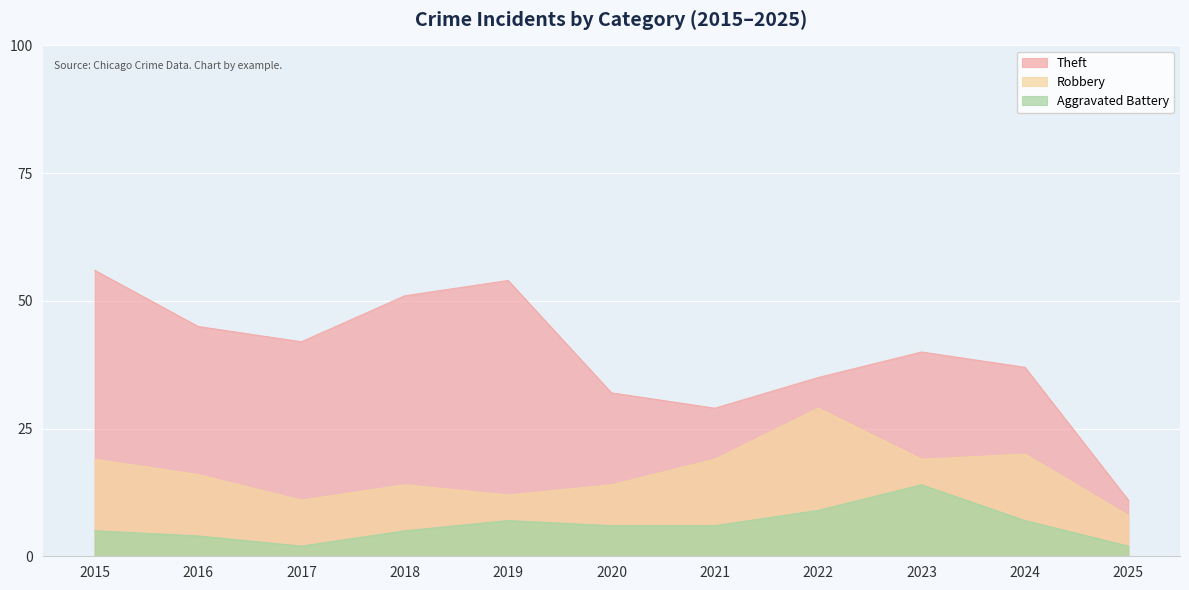

The Robbery series shows 3 at 2018. True or false?

False